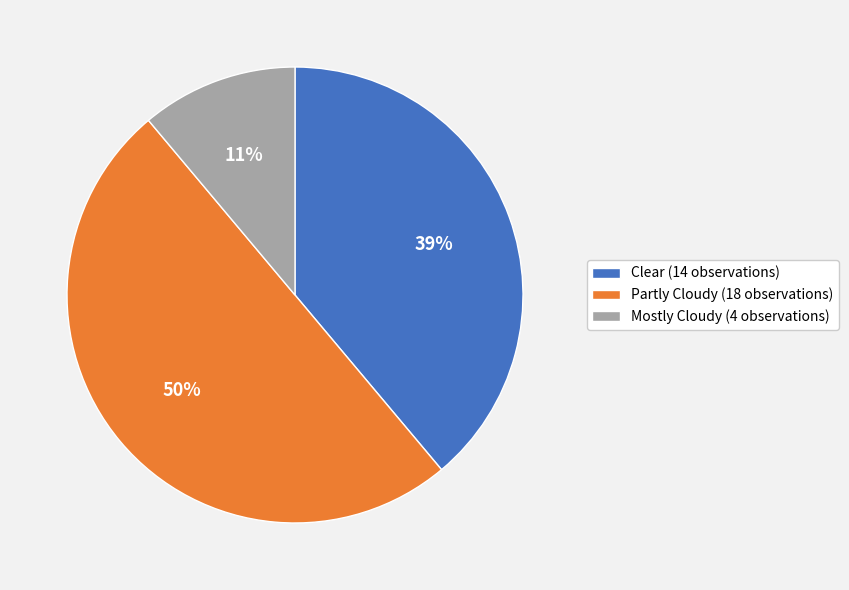

Combined, do Partly Cloudy (18 observations) and Clear (14 observations) account for over 50%?

Yes